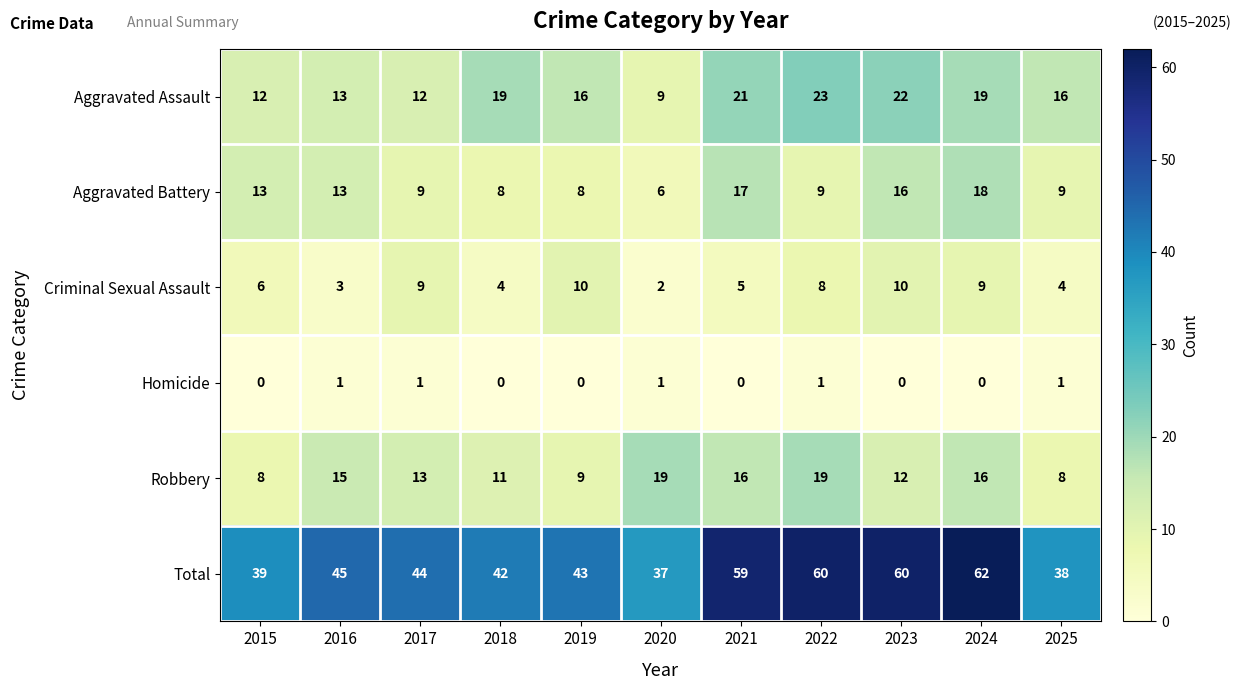

How many distinct data groups are displayed?

6